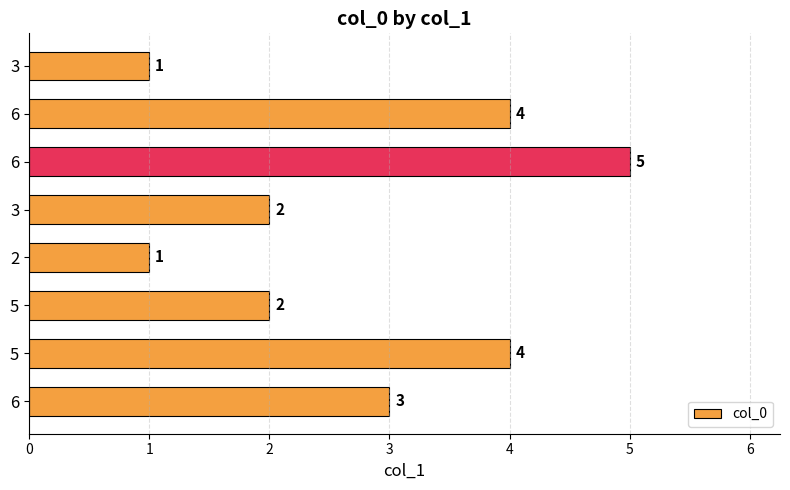

Does the chart contain any negative values?

No